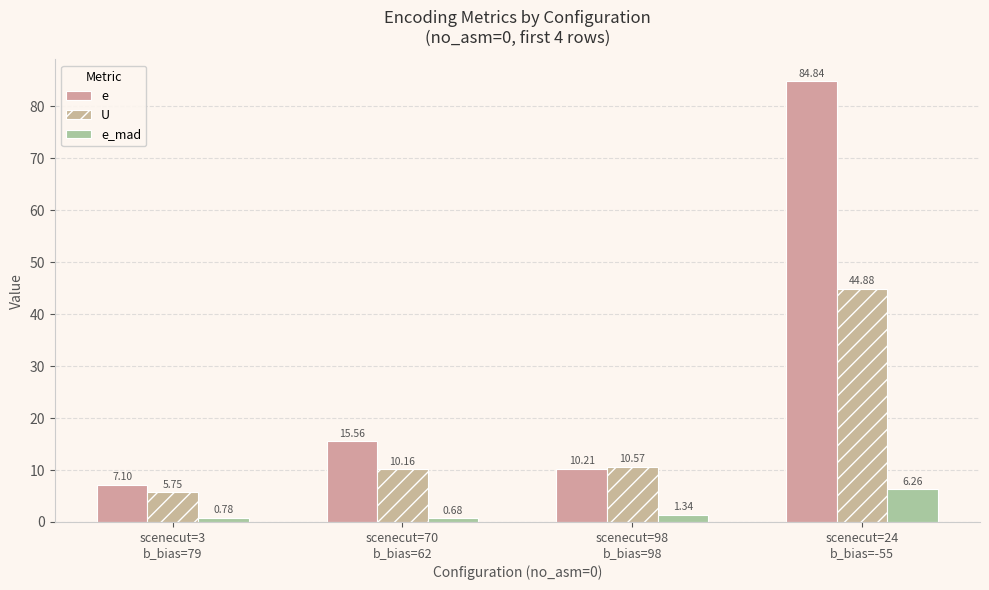

What is the label of the 4th bar from the right?

scenecut=3
b_bias=79